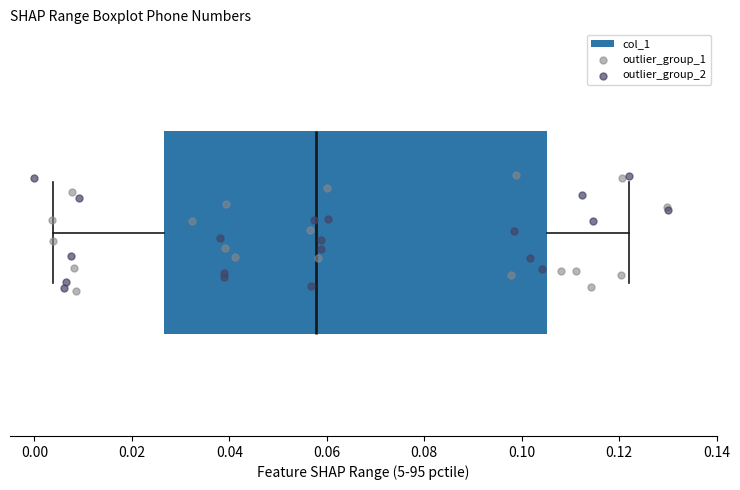

Transcribe this box plot: give where the median line is, the range the box spans, and where the two whiskers end, as read against the x-axis. The values are not printed on the chart, so give them approximately, as read against the axis.

median 0.058, box 0.026 to 0.106, whiskers 0.004 to 0.122